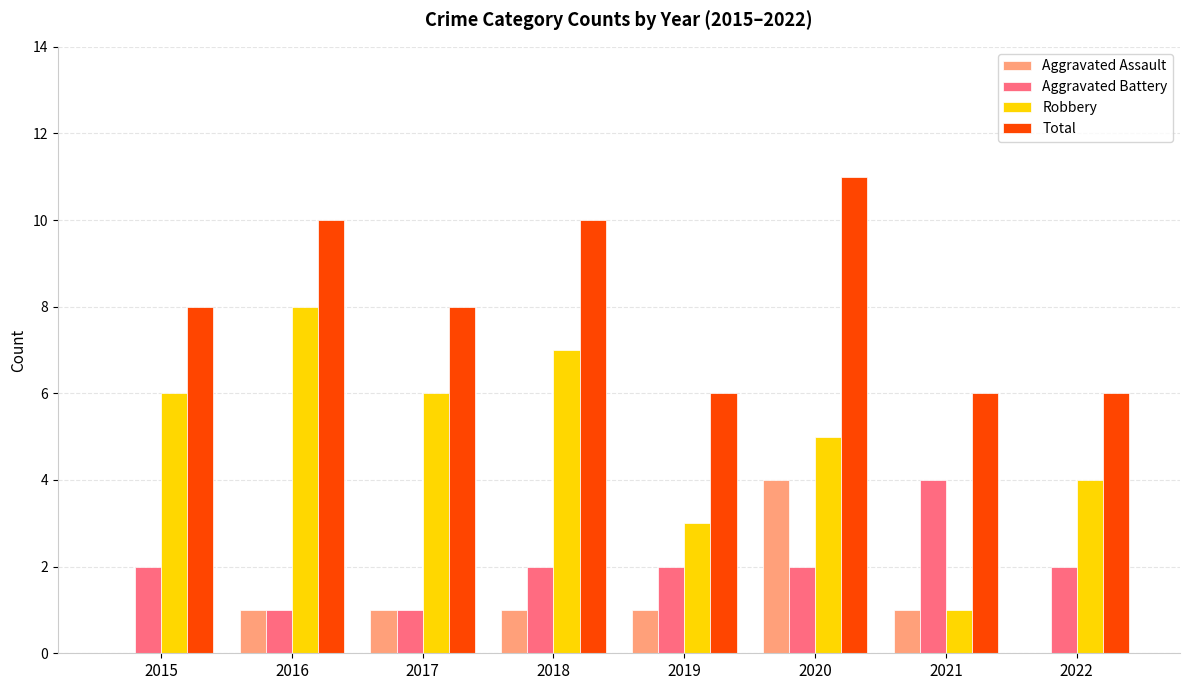

The Aggravated Assault series shows 1 at 2019. True or false?

True